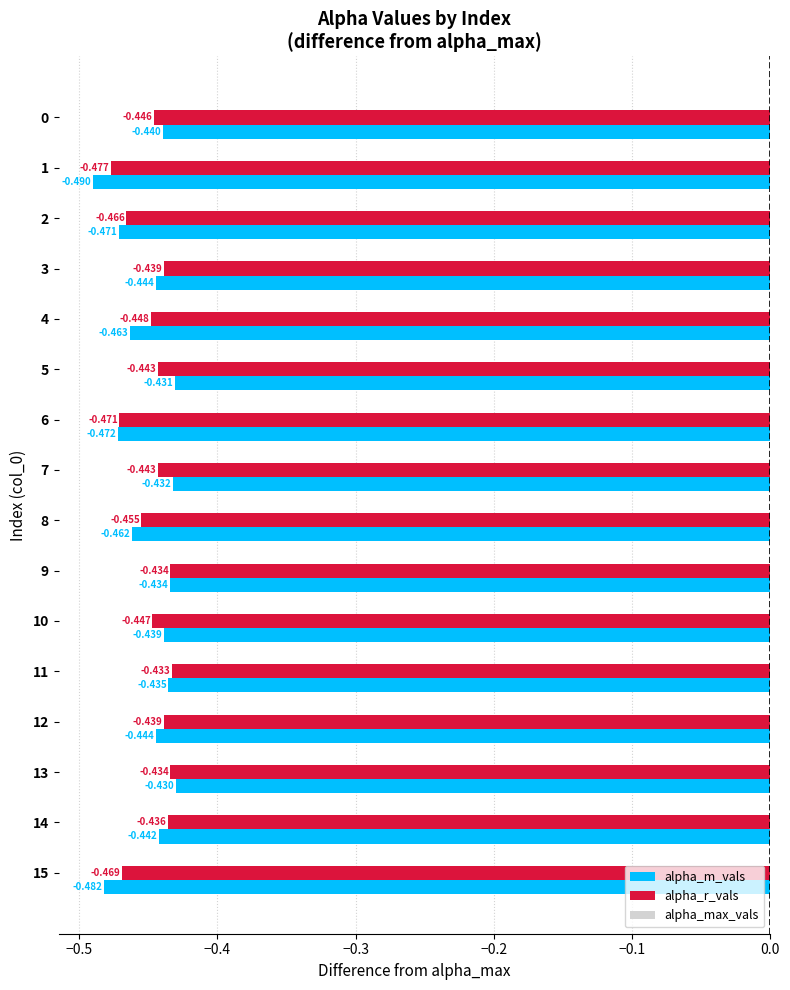

Rank the series by their average value, from lowest to highest.

alpha_m_vals, alpha_r_vals